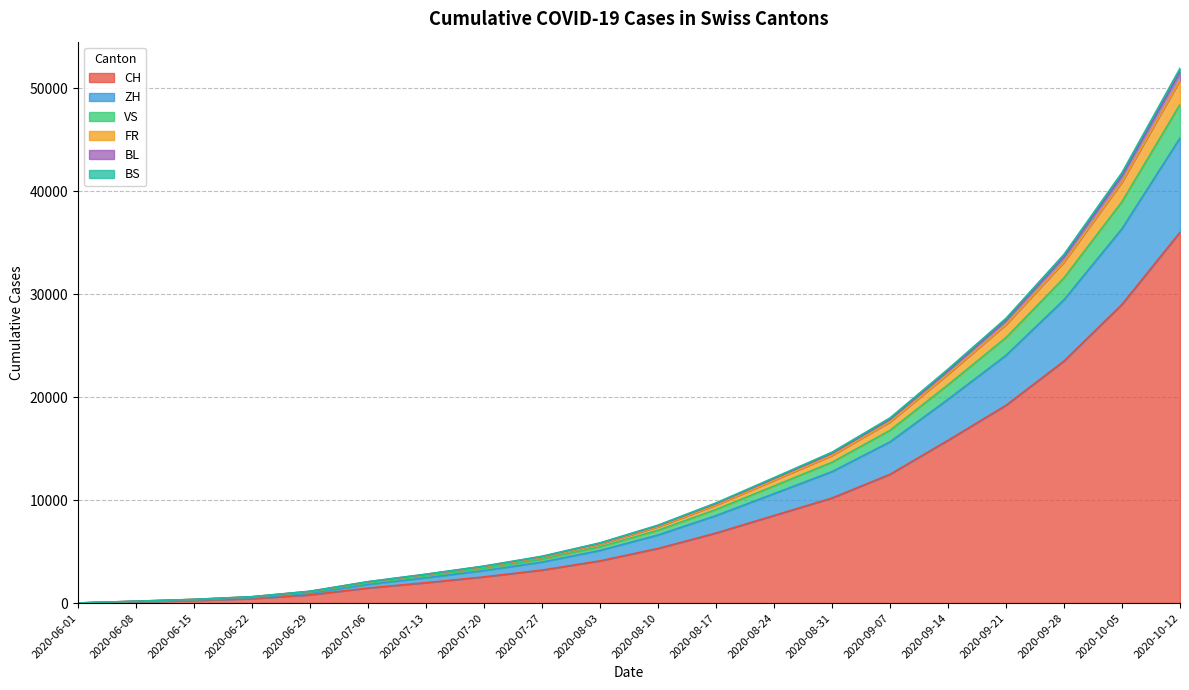

Reading left to right, extract all data points from this chart.

CH: 2020-06-01=6	2020-06-08=126	2020-06-15=252	2020-06-22=432	2020-06-29=797	2020-07-06=1461	2020-07-13=1980	2020-07-20=2543	2020-07-27=3201	2020-08-03=4100	2020-08-10=5300	2020-08-17=6800	2020-08-24=8500	2020-08-31=10200	2020-09-07=12500	2020-09-14=15800	2020-09-21=19200	2020-09-28=23500	2020-10-05=29000	2020-10-12=36000
ZH: 2020-06-01=8	2020-06-08=184	2020-06-15=360	2020-06-22=619	2020-06-29=1148	2020-07-06=2079	2020-07-13=2806	2020-07-20=3594	2020-07-27=4545	2020-08-03=5847	2020-08-10=7565	2020-08-17=9724	2020-08-24=12175	2020-08-31=14649	2020-09-07=17977	2020-09-14=22713	2020-09-21=27645	2020-09-28=33856	2020-10-05=41795	2020-10-12=51912
VS: 2020-06-01=8	2020-06-08=180	2020-06-15=355	2020-06-22=612	2020-06-29=1141	2020-07-06=2067	2020-07-13=2790	2020-07-20=3573	2020-07-27=4518	2020-08-03=5812	2020-08-10=7520	2020-08-17=9666	2020-08-24=12102	2020-08-31=14559	2020-09-07=17866	2020-09-14=22573	2020-09-21=27473	2020-09-28=33645	2020-10-05=41534	2020-10-12=51587
FR: 2020-06-01=7	2020-06-08=177	2020-06-15=351	2020-06-22=605	2020-06-29=1124	2020-07-06=2038	2020-07-13=2750	2020-07-20=3521	2020-07-27=4451	2020-08-03=5725	2020-08-10=7407	2020-08-17=9520	2020-08-24=11918	2020-08-31=14335	2020-09-07=17590	2020-09-14=22225	2020-09-21=27045	2020-09-28=33120	2020-10-05=40885	2020-10-12=50780
BL: 2020-06-01=7	2020-06-08=164	2020-06-15=329	2020-06-22=573	2020-06-29=1063	2020-07-06=1944	2020-07-13=2625	2020-07-20=3363	2020-07-27=4251	2020-08-03=5465	2020-08-10=7070	2020-08-17=9085	2020-08-24=11370	2020-08-31=13670	2020-09-07=16770	2020-09-14=21190	2020-09-21=25780	2020-09-28=31570	2020-10-05=38970	2020-10-12=48400
BS: 2020-06-01=6	2020-06-08=149	2020-06-15=297	2020-06-22=515	2020-06-29=958	2020-07-06=1817	2020-07-13=2460	2020-07-20=3153	2020-07-27=3981	2020-08-03=5110	2020-08-10=6610	2020-08-17=8490	2020-08-24=10620	2020-08-31=12760	2020-09-07=15650	2020-09-14=19780	2020-09-21=24050	2020-09-28=29450	2020-10-05=36350	2020-10-12=45150